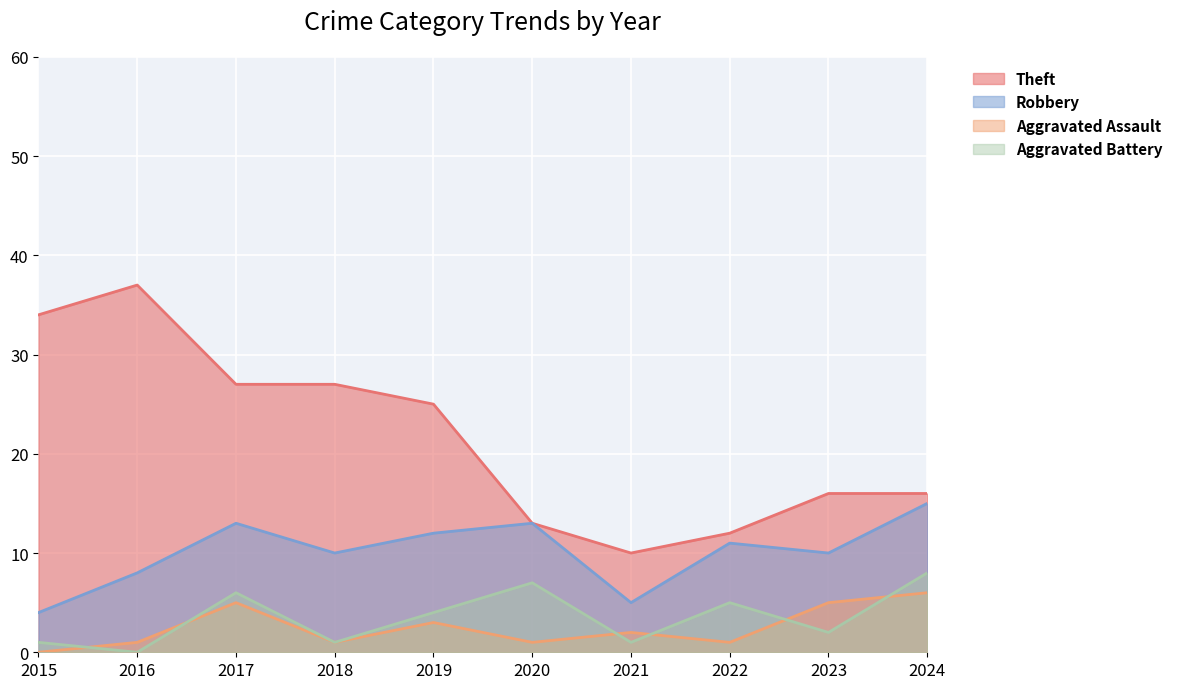

What is the highest value of the Aggravated Battery series?

8